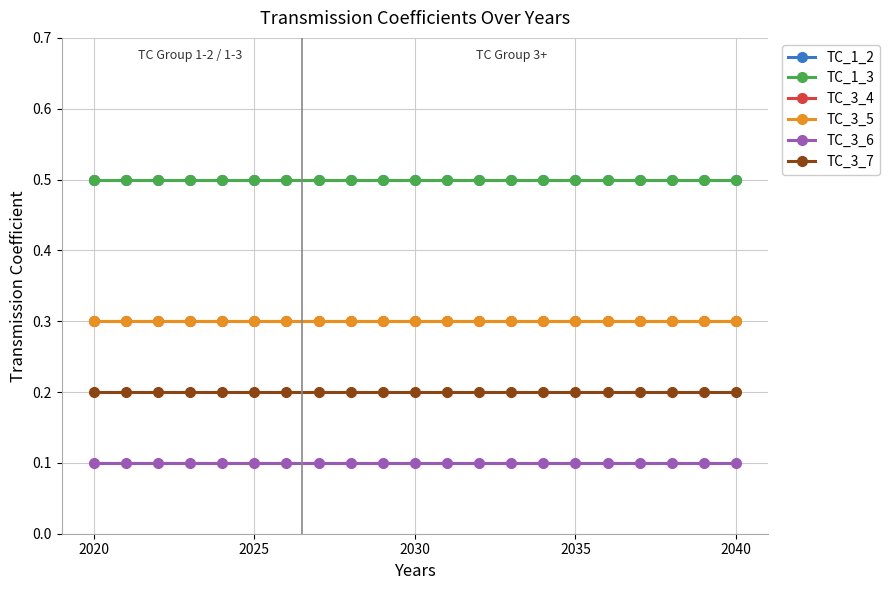

At which label does TC_3_7 reach its peak?

2020